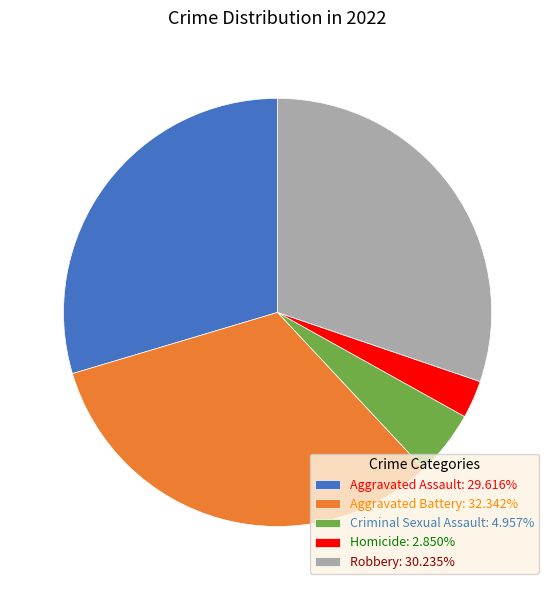

Is Aggravated Assault the majority of the pie?

No